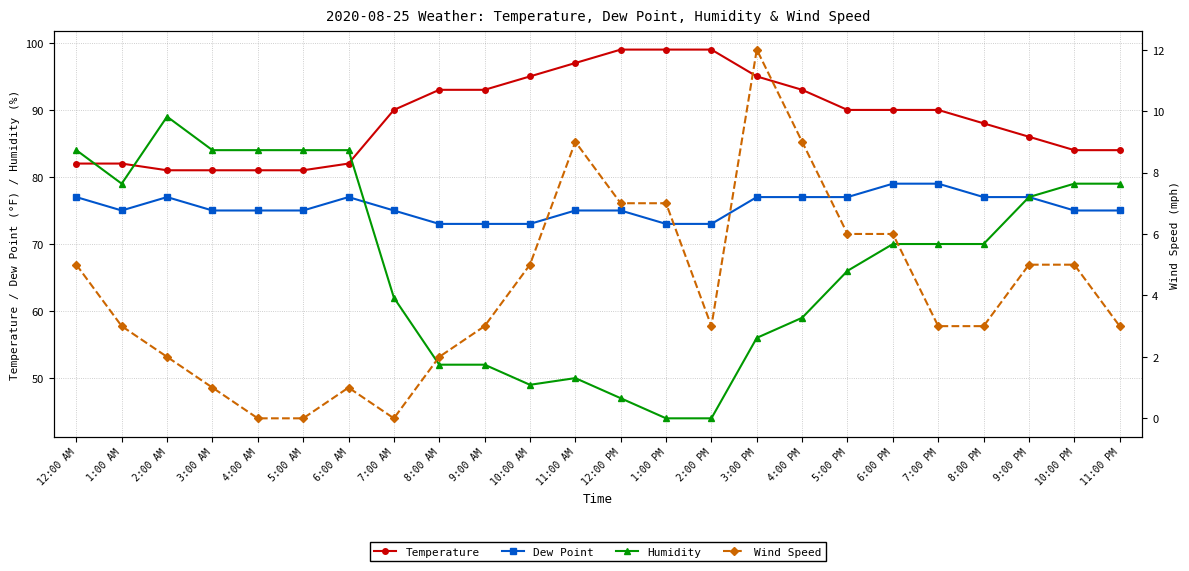

What is the difference between the maximum and minimum values in the Wind Speed series?

12